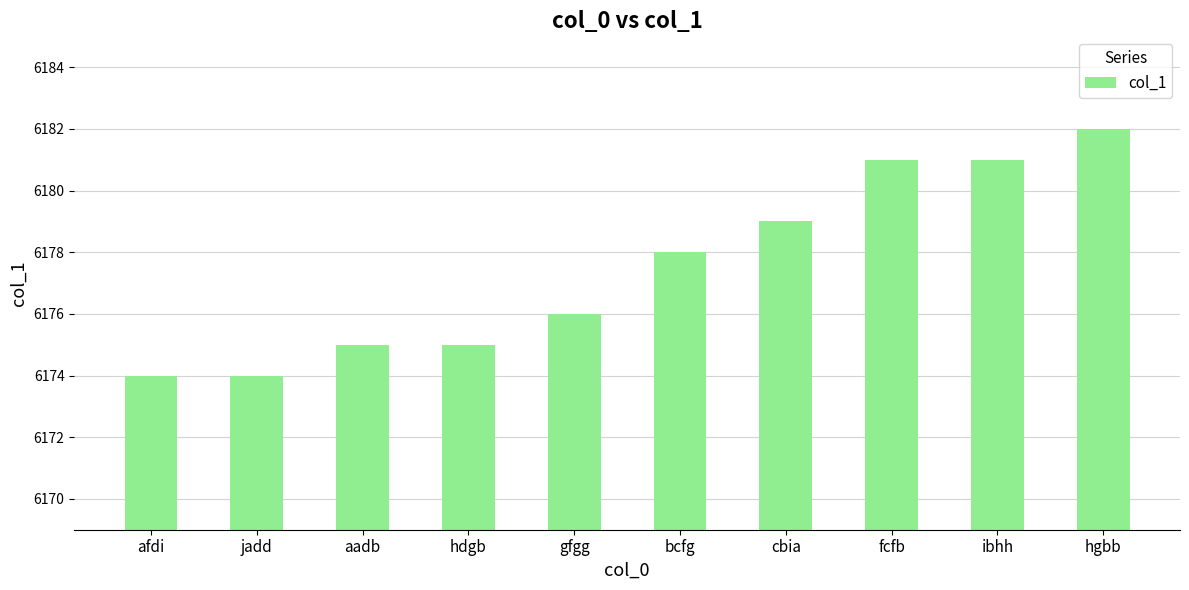

How many values are between 6175 and 6181?

7